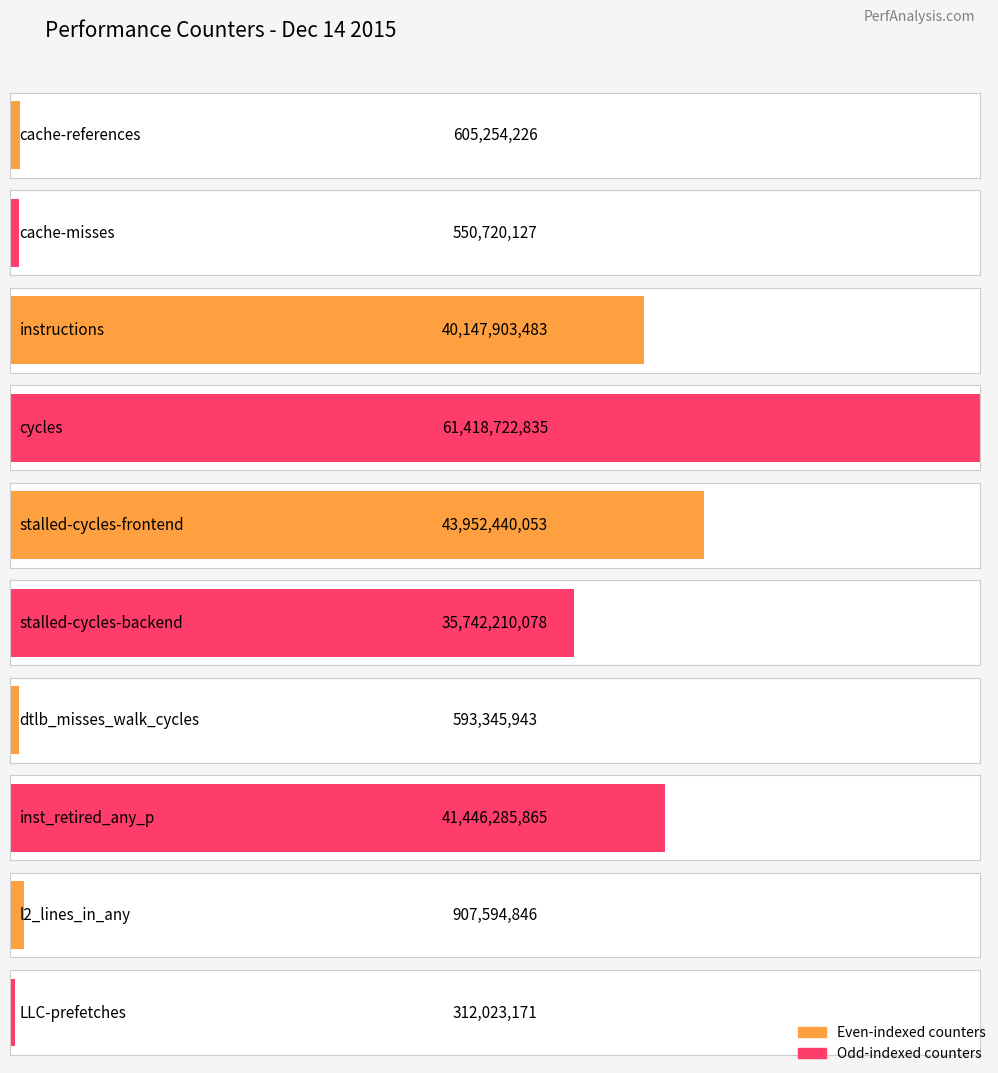

Reading right to left, what are all the values shown in this chart?

LLC-prefetches=312023171	l2_lines_in_any=907594846	inst_retired_any_p=41446285865	dtlb_misses_walk_cycles=593345943	stalled-cycles-backend=35742210078	stalled-cycles-frontend=43952440053	cycles=61418722835	instructions=40147903483	cache-misses=550720127	cache-references=605254226